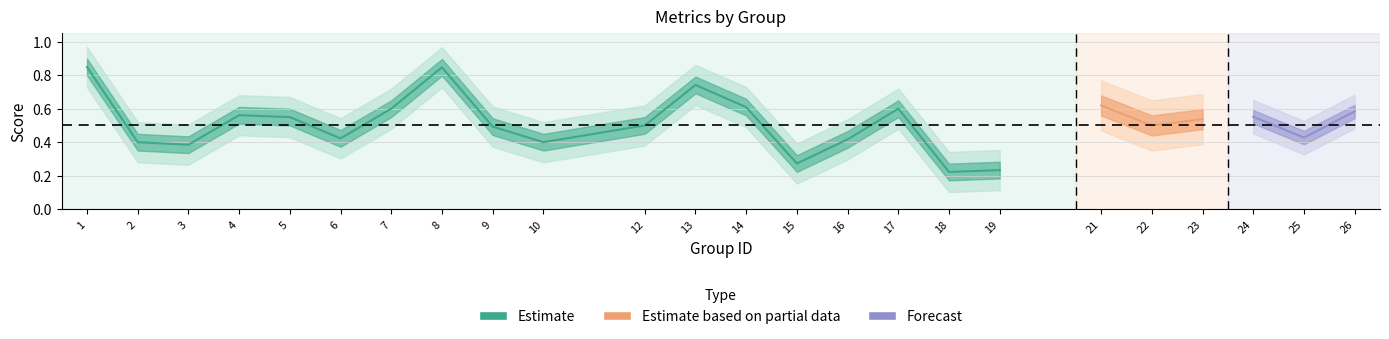

What is the value of the f1 point at the 21st from the left?

0.5